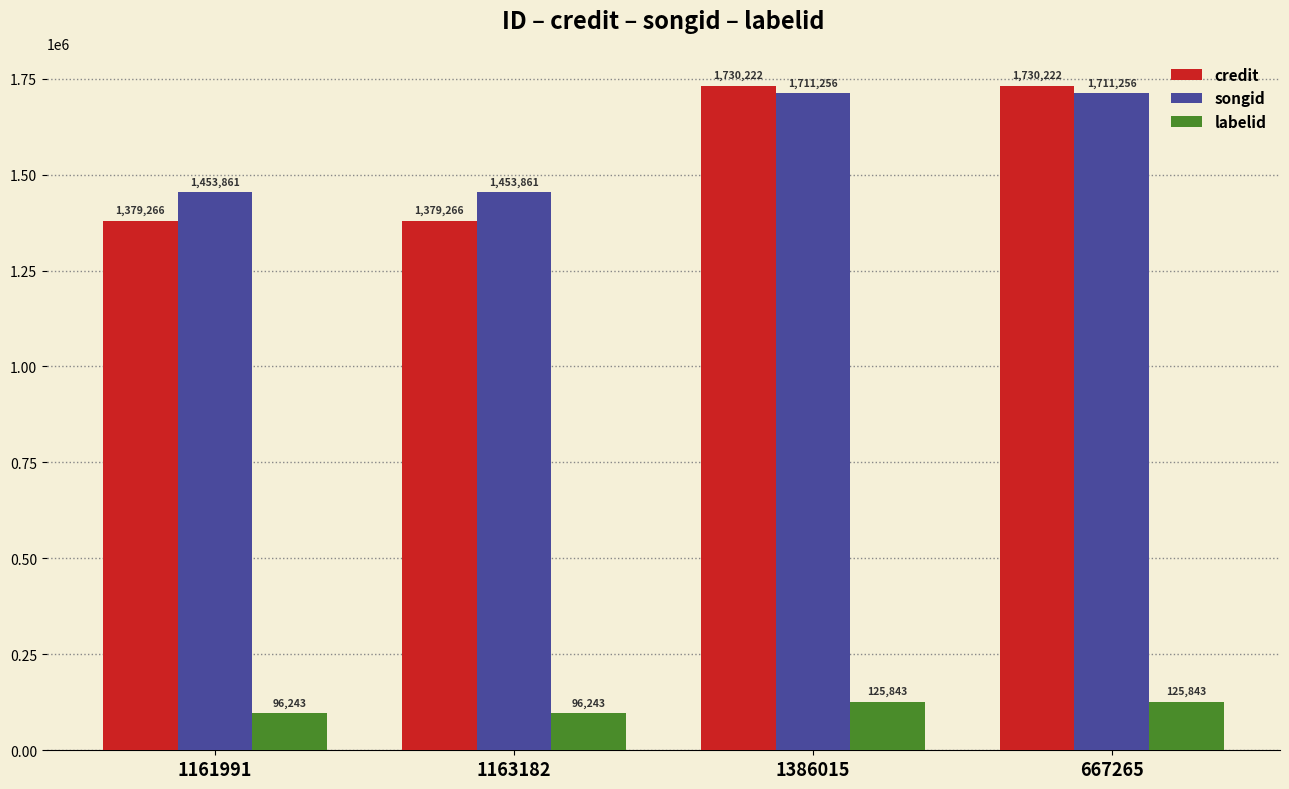

Rank the series at 667265 from highest to lowest value.

credit, songid, labelid